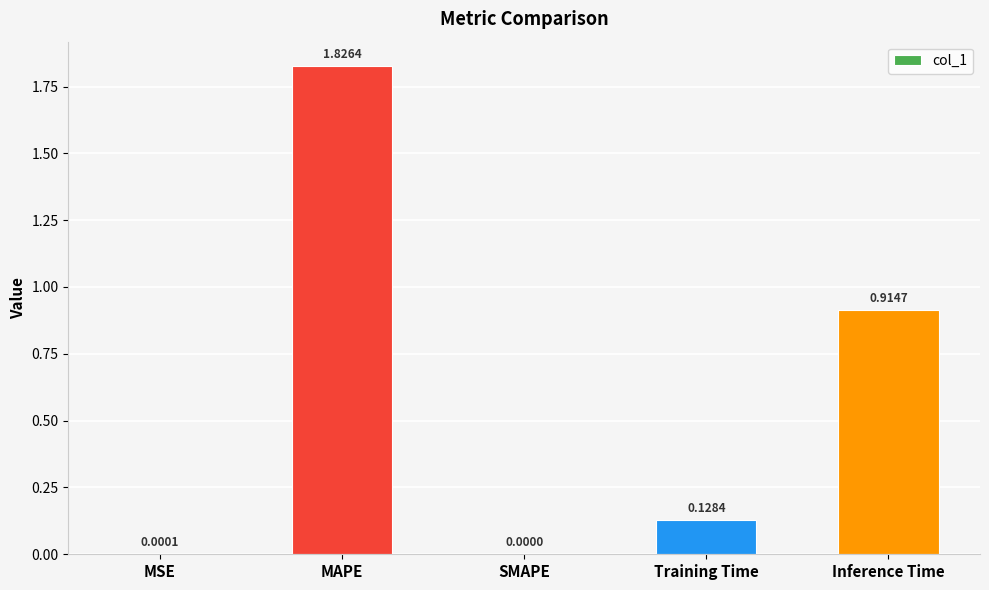

At which category does the chart reach its peak across all series?

MAPE